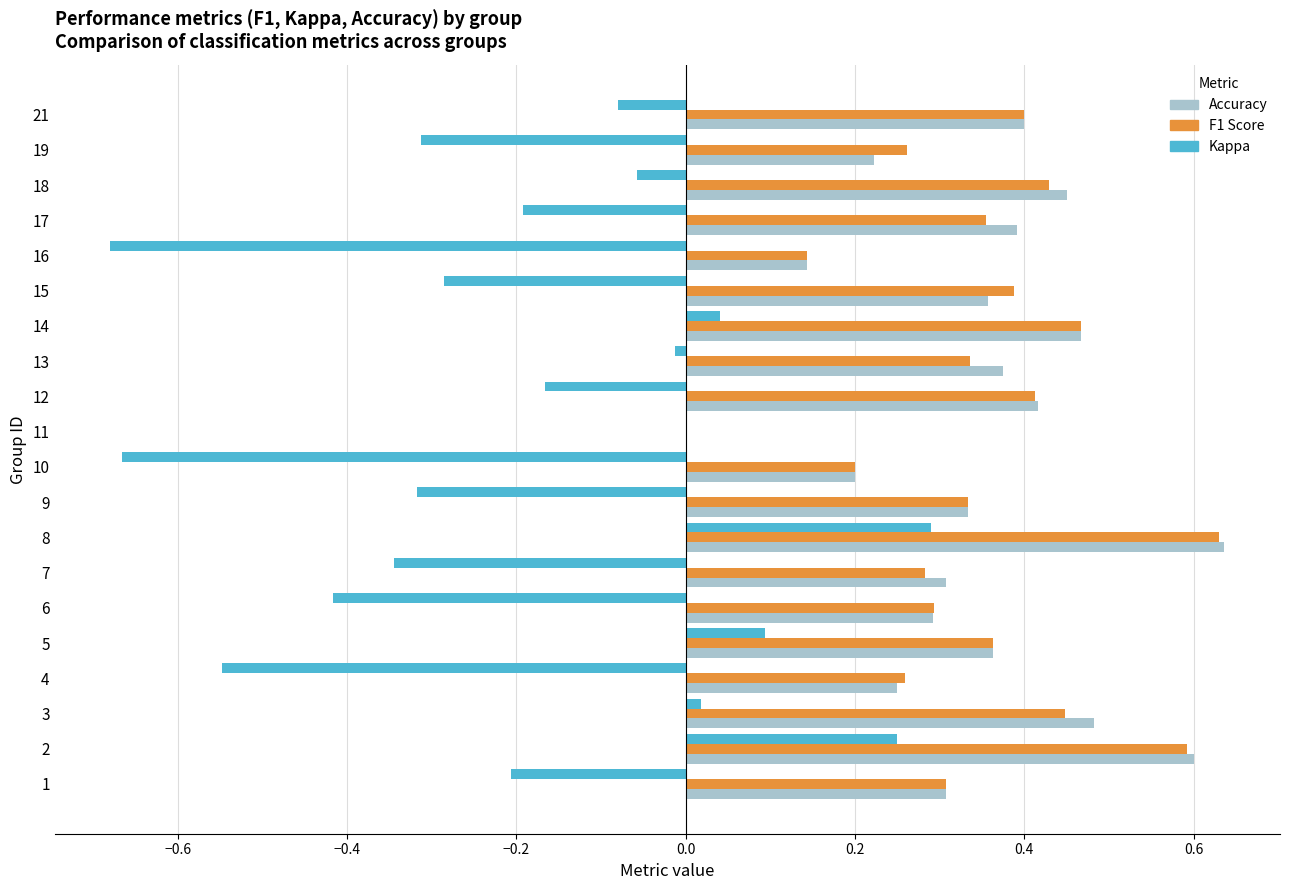

Is the value of Accuracy at 16 greater than the value of F1 Score at 8?

No